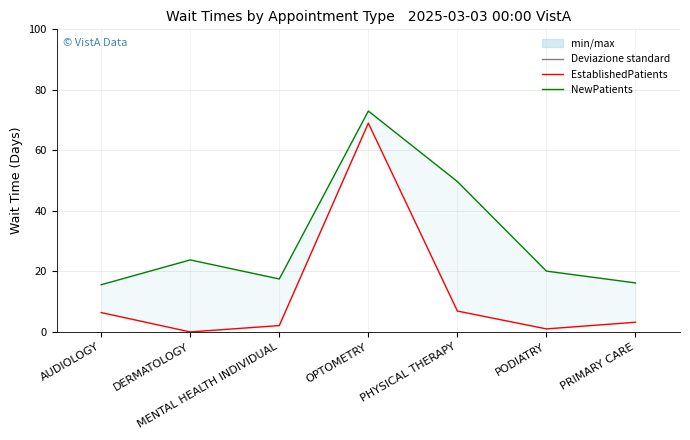

The NewPatients series shows 23.8 at DERMATOLOGY. True or false?

True